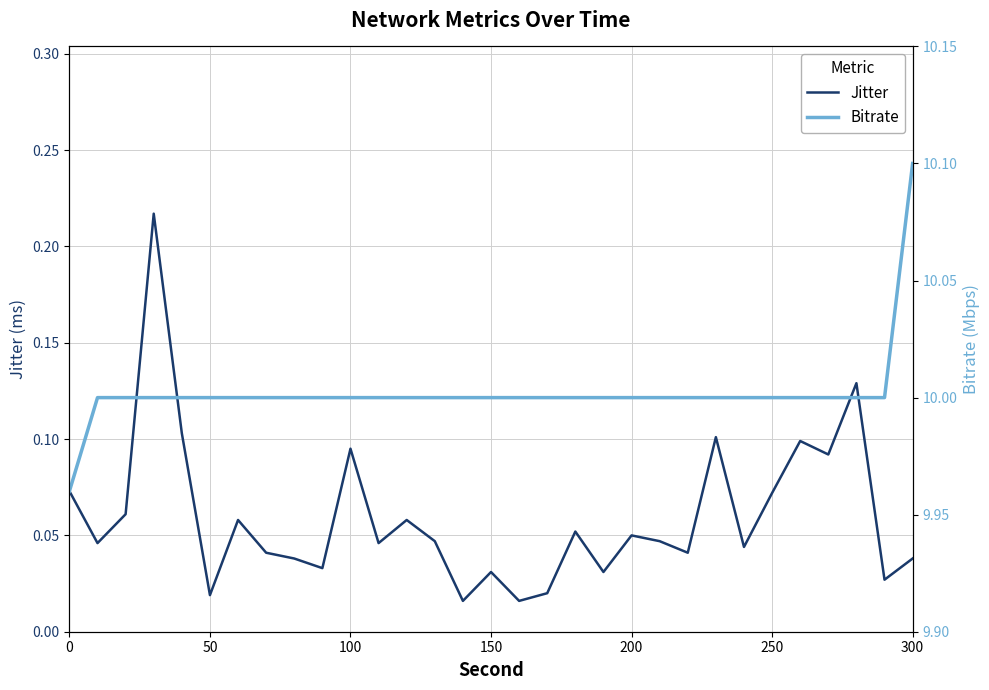

What is the value of the Bitrate point at the 10th from the left?

10.0